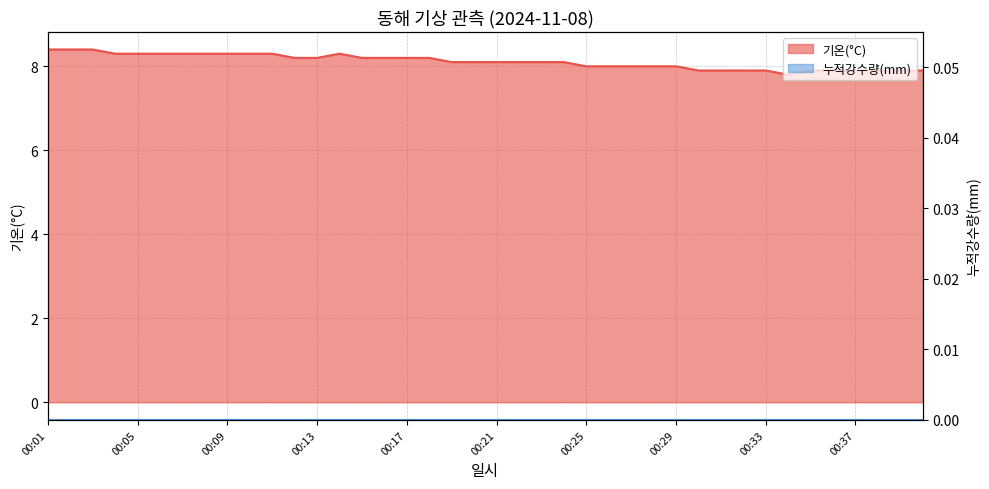

What is the change in value from 00:05 to 00:21?

-0.2